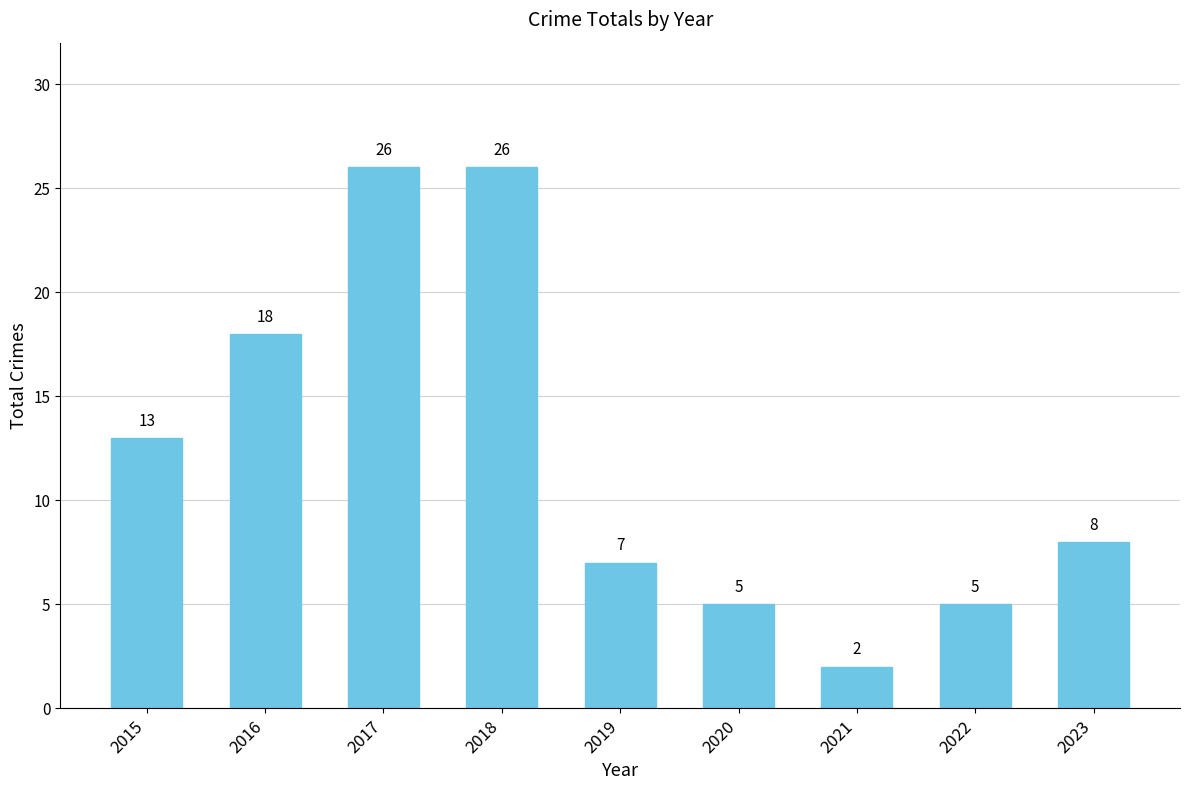

How many bars are there in total?

9